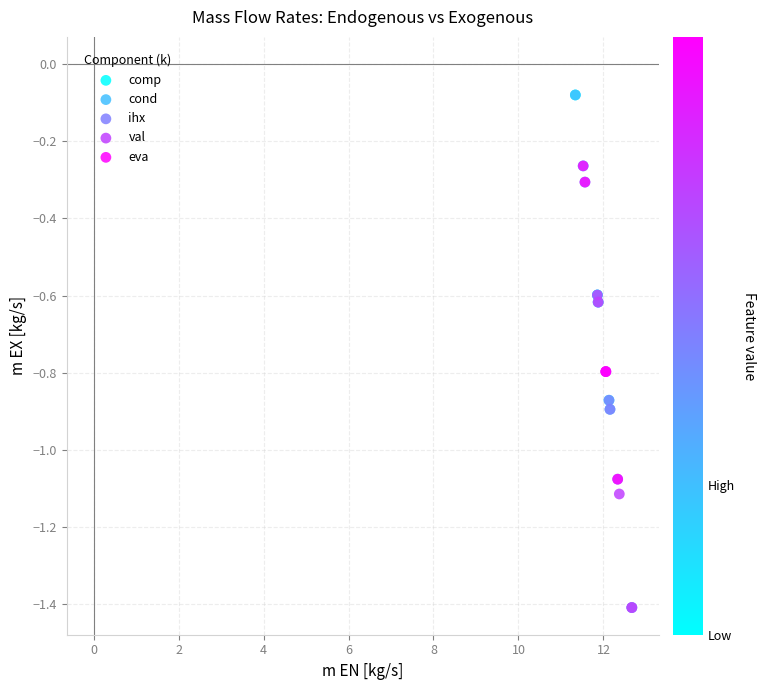

What are all the series names shown in the legend?

comp, cond, ihx, val, eva